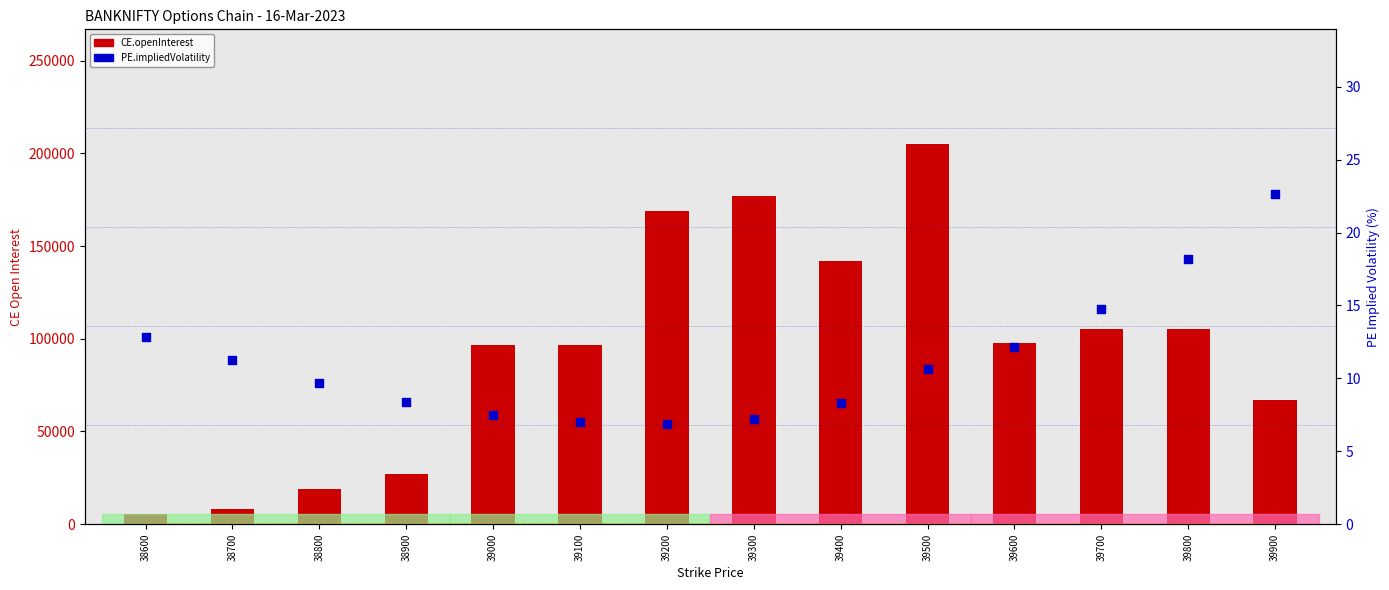

Which series has the widest spread of Y values?

CE.openInterest